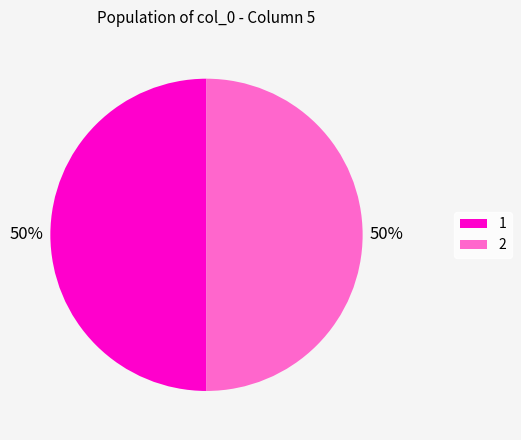

To the nearest percent, what is the combined percentage of 1 and 2?

100%